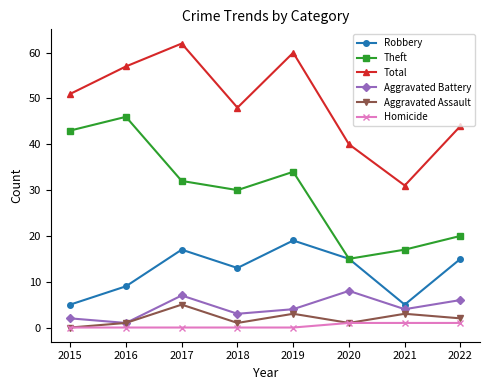

Between 2018 and 2021, which series saw the biggest shift?

Total